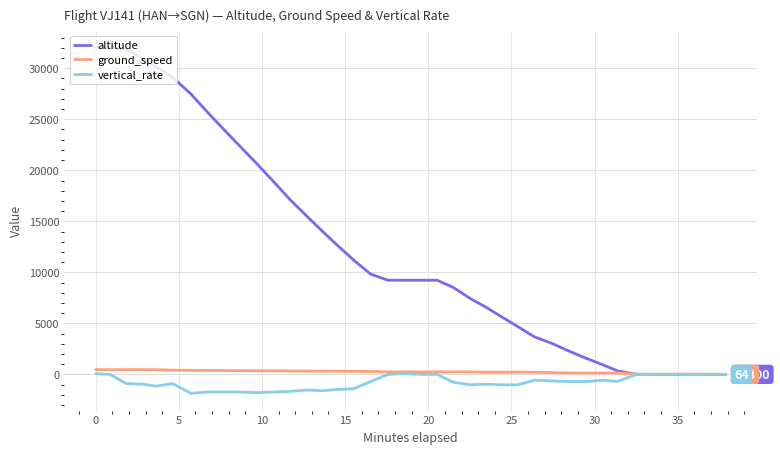

What is the maximum value for altitude?

32000